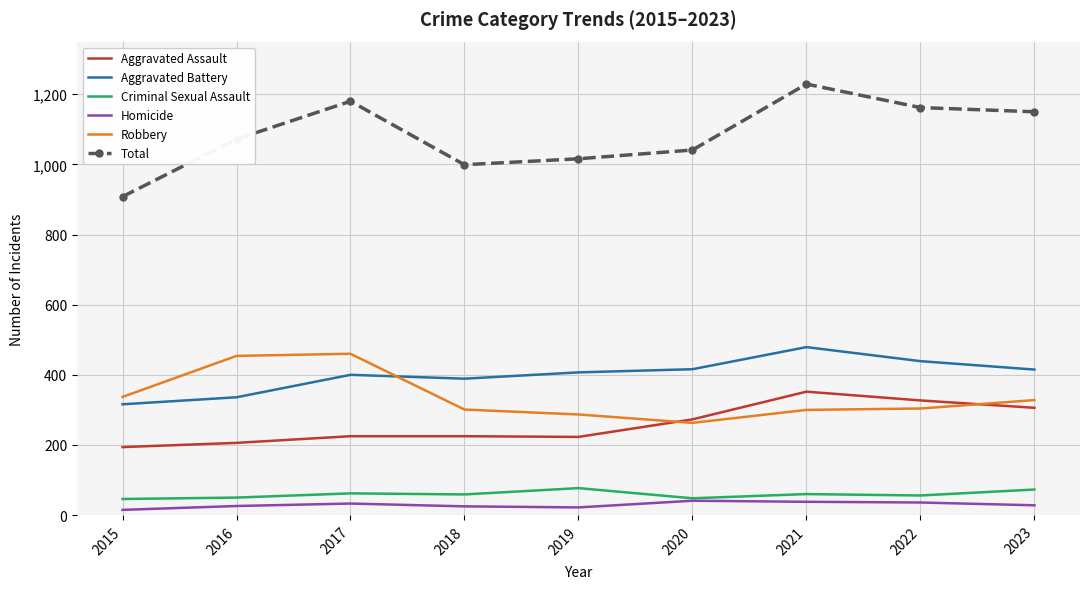

Between 2015 and 2022, which series saw the biggest shift?

Total